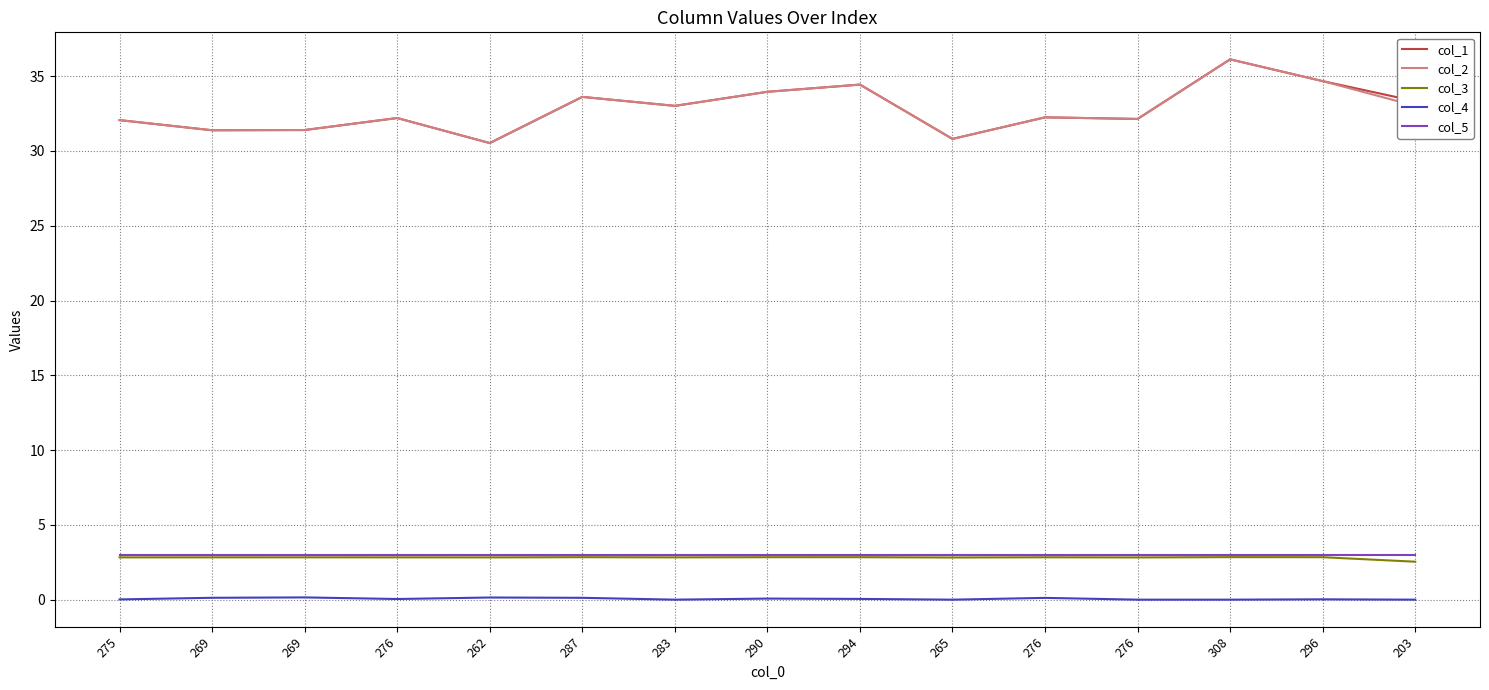

At 269, list the series in order from largest to smallest.

col_2, col_1, col_5, col_3, col_4